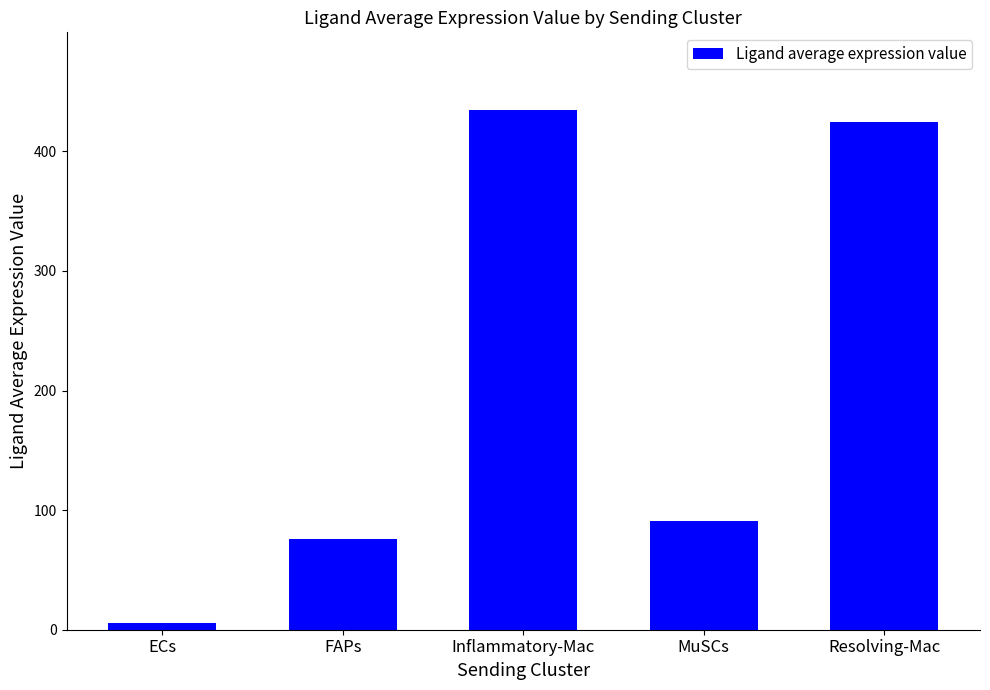

How many categories are shown in the chart?

5